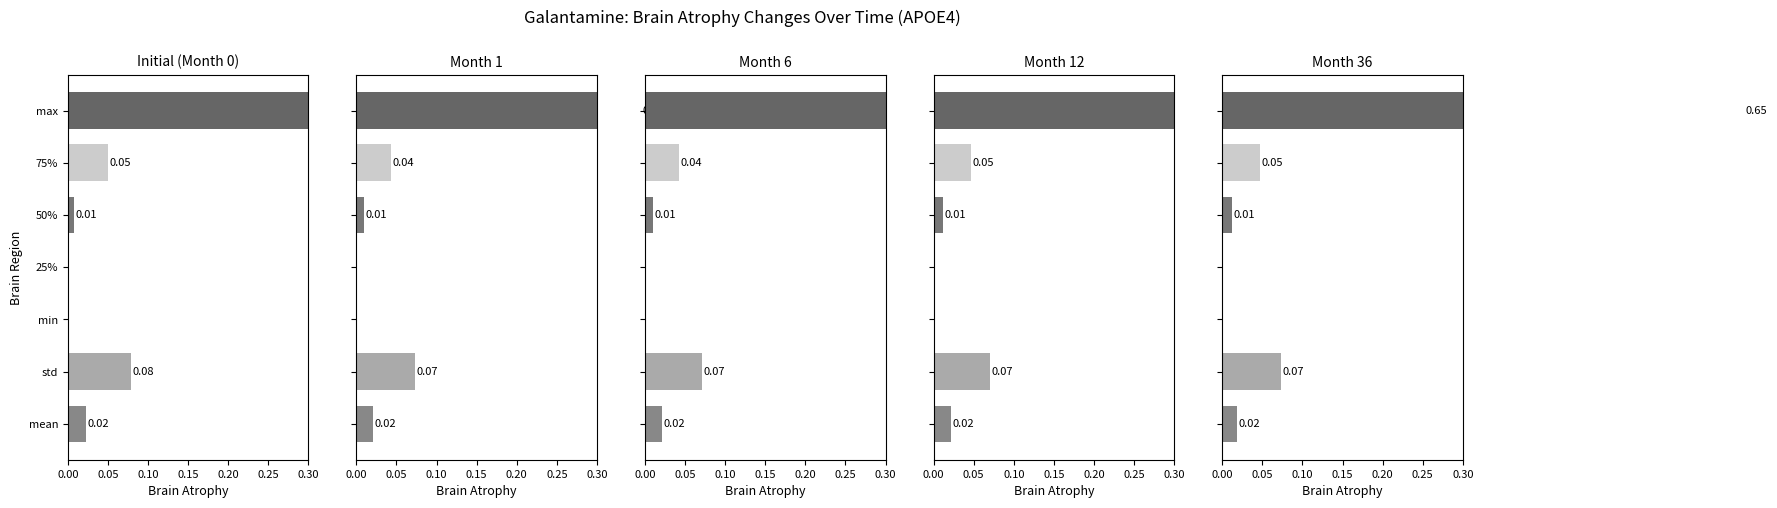

List the series in order of their peak value, highest first.

1, 5, 3, 2, 4